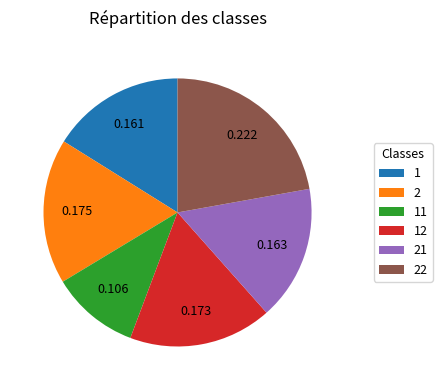

How many segments does this pie chart have?

6